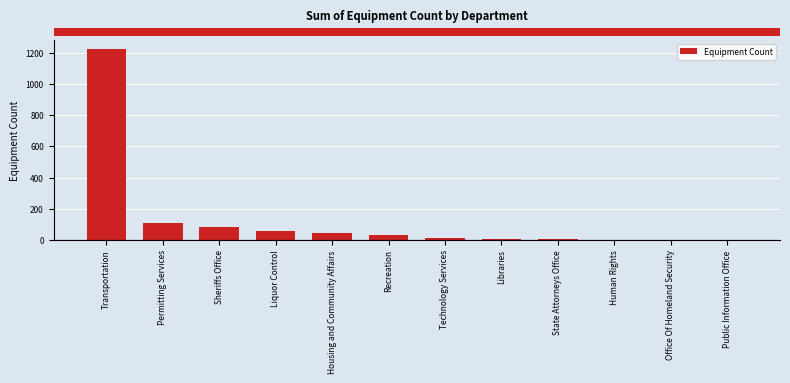

Which category has the highest value across all series?

Transportation